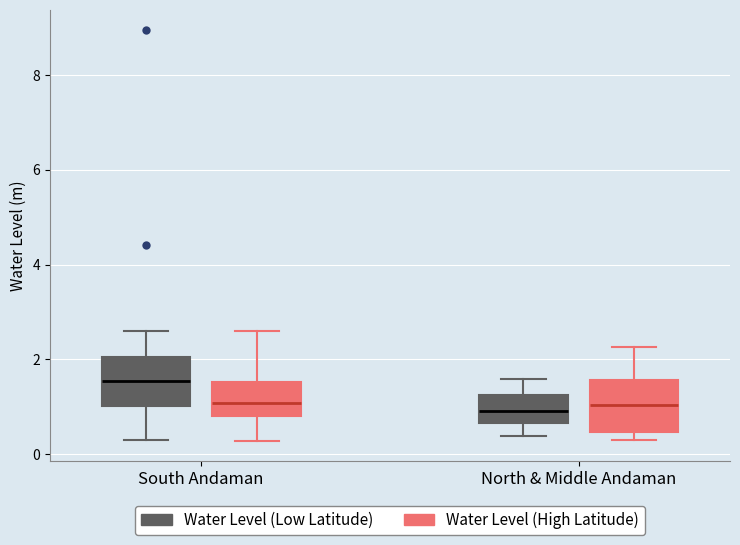

Reading left to right, read every box against the y-axis: the position of its median line, the range the box covers, and the ends of its whiskers. The values are not printed on the chart, so give them approximately, as read against the axis.

South Andaman (Water Level (Low Latitude)): median 1.6, box 1.0 to 2.0, whiskers 0.4 to 2.6
South Andaman (Water Level (High Latitude)): median 1.0, box 0.8 to 1.6, whiskers 0.2 to 2.6
North & Middle Andaman (Water Level (Low Latitude)): median 1.0, box 0.6 to 1.2, whiskers 0.4 to 1.6
North & Middle Andaman (Water Level (High Latitude)): median 1.0, box 0.4 to 1.6, whiskers 0.4 (just below the box's lower edge) to 2.2